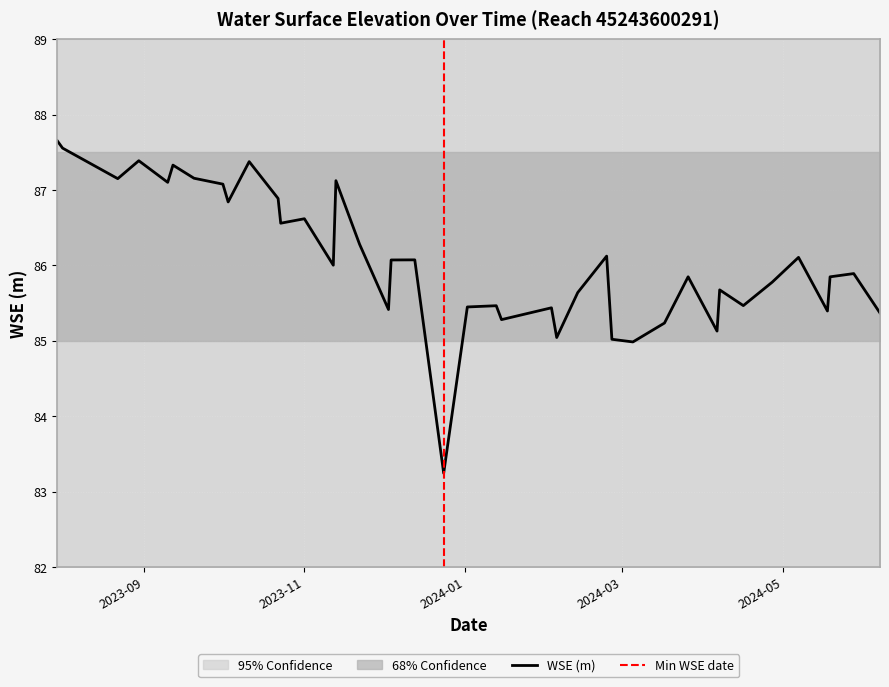

True or false: there are more than 1 points higher than both neighbors.

True